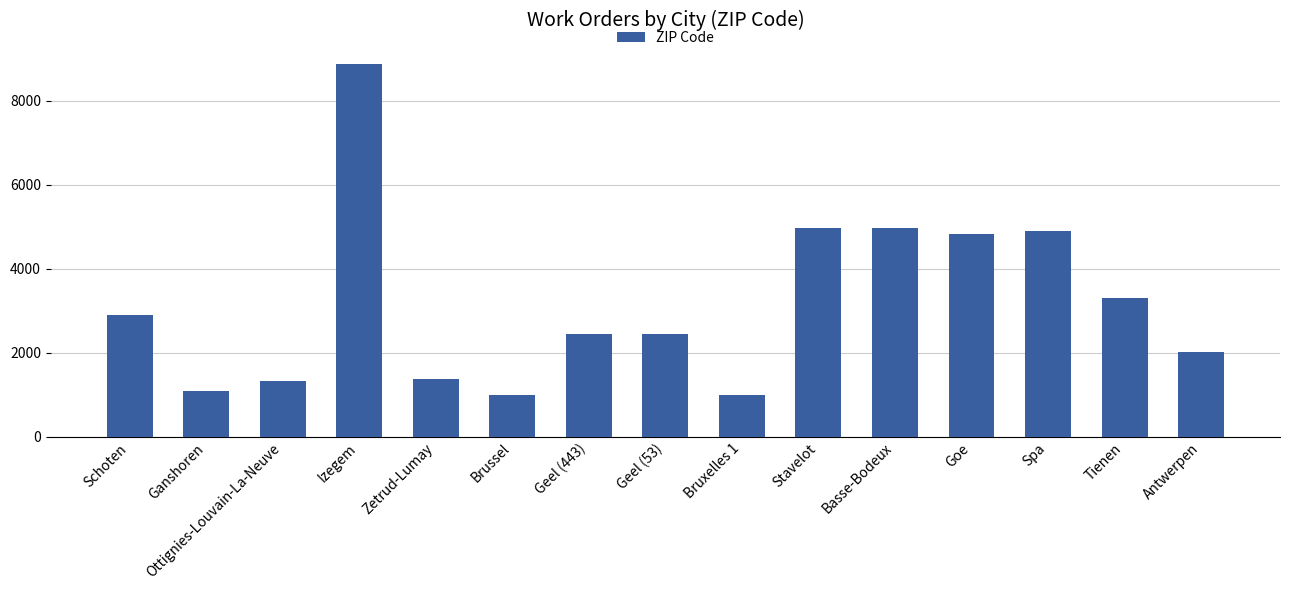

What is the change in value from Ottignies-Louvain-La-Neuve to Bruxelles 1?

-340